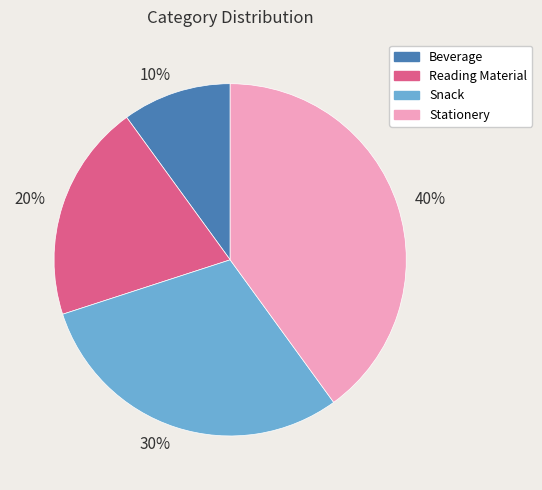

What is the ratio of the value at Snack to the value at Reading Material?

1.5